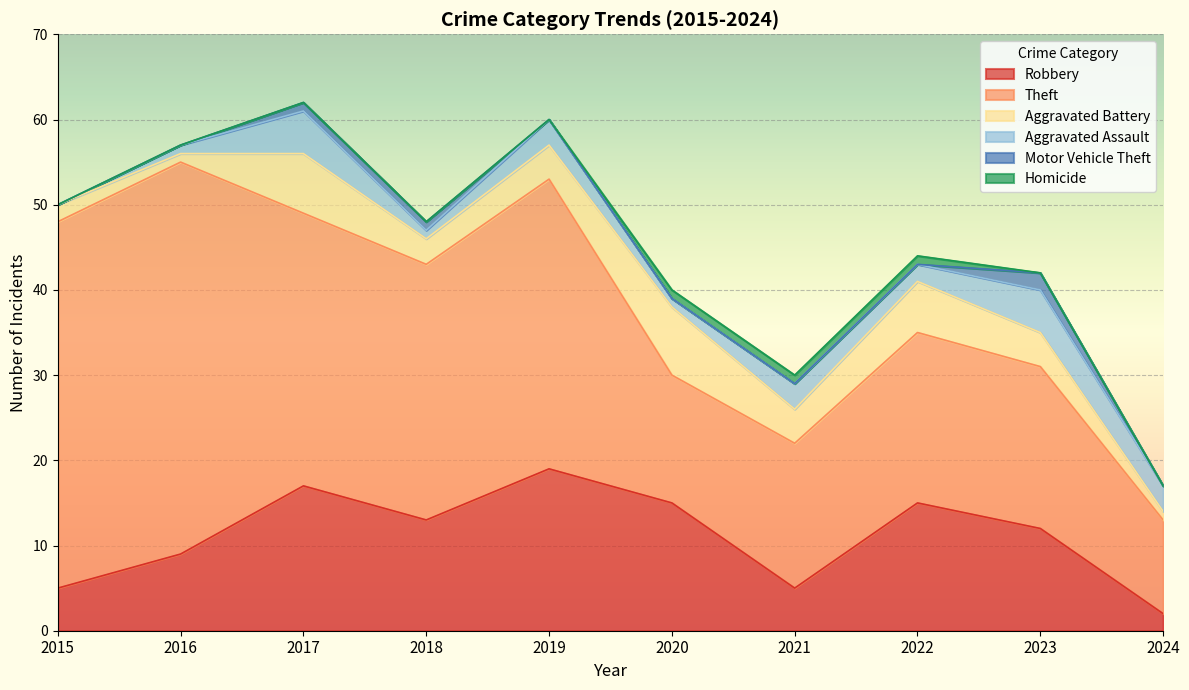

Rank the categories by Motor Vehicle Theft value from highest to lowest.

2023, 2017, 2018, 2015, 2016, 2019, 2020, 2021, 2022, 2024